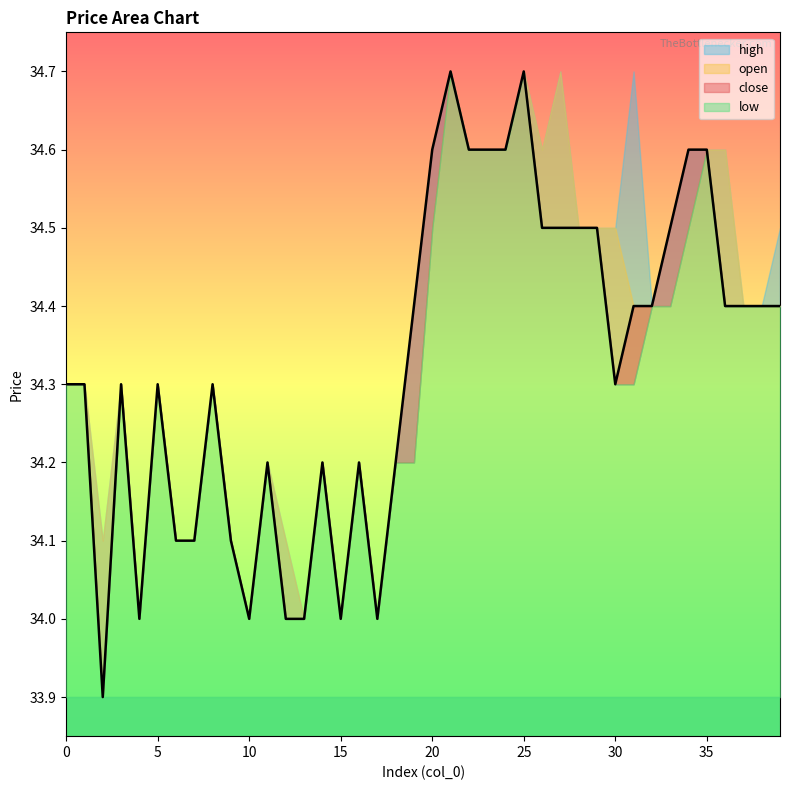

At how many categories does at least one series exceed 34?

35